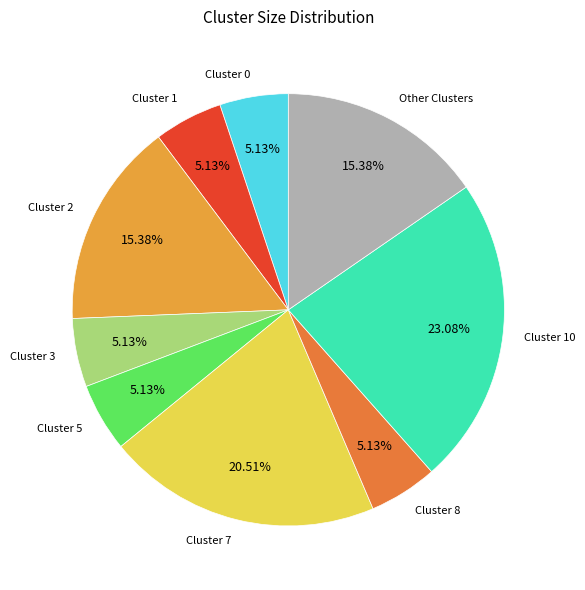

Count the number of slices in the pie.

9